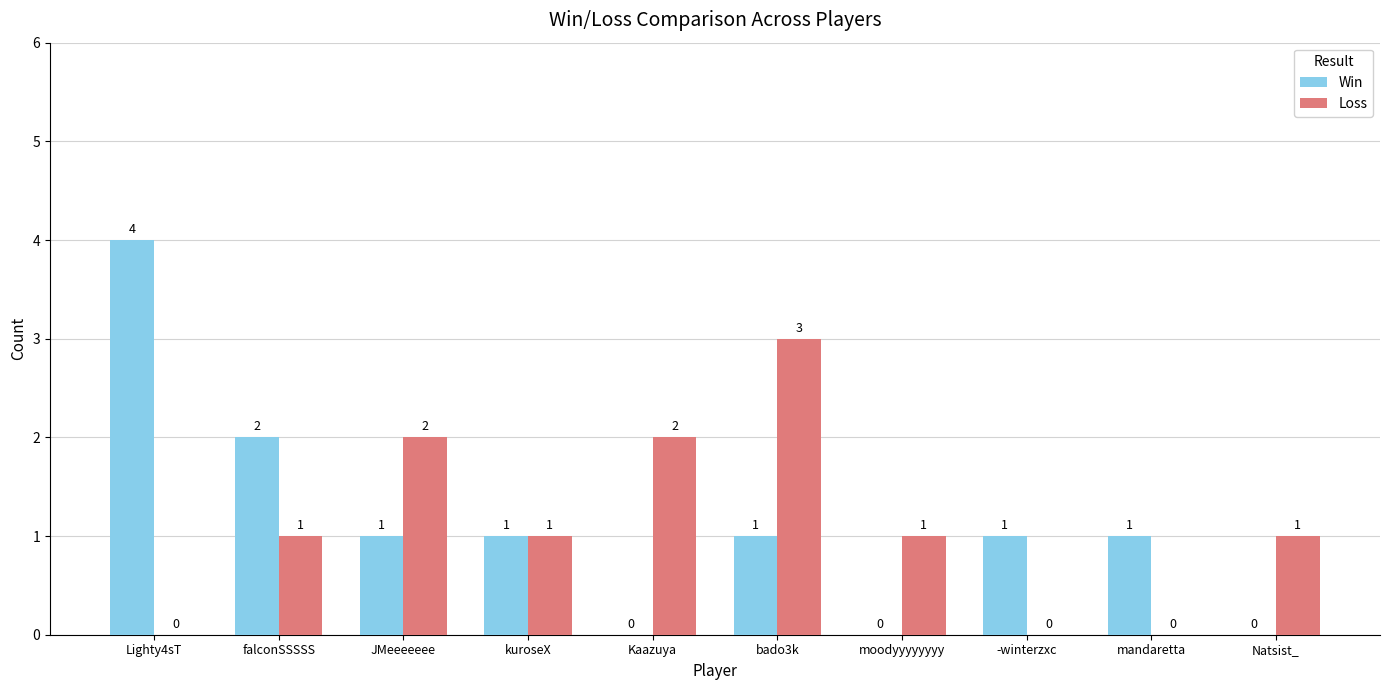

Is the value of Win at Kaazuya greater than the value of Loss at bado3k?

No